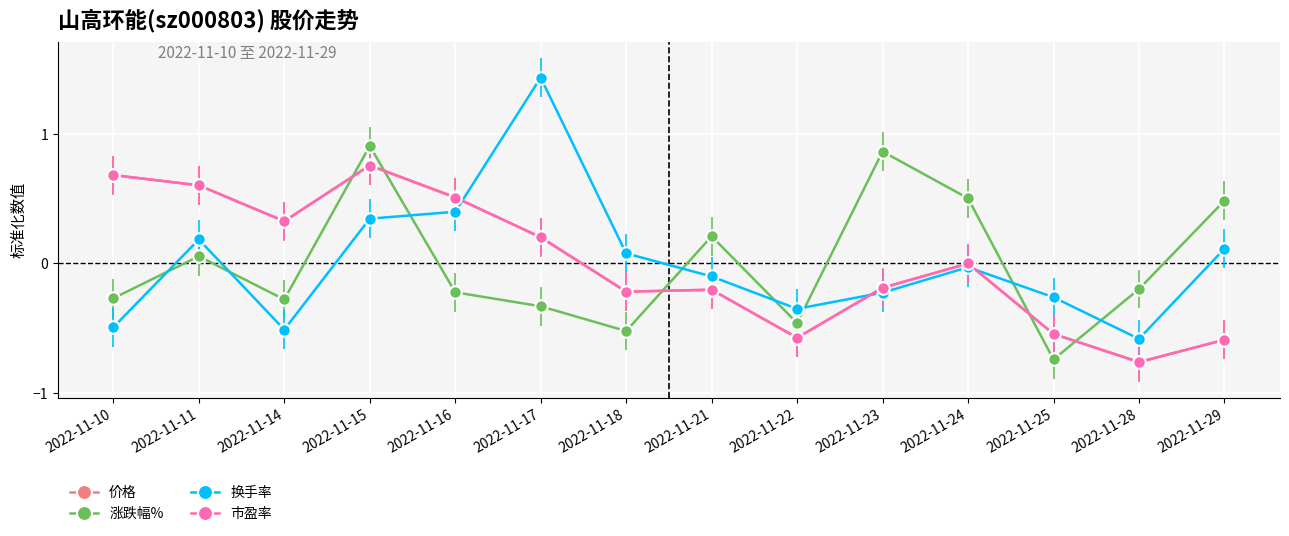

Which label corresponds to the largest value in the chart?

2022-11-17